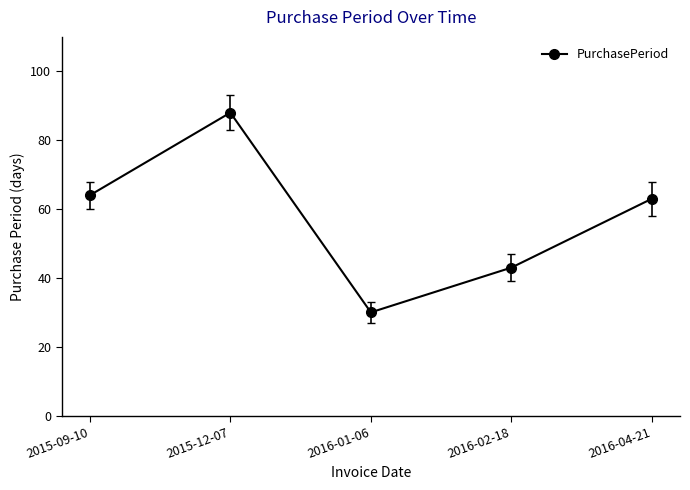

List the labels in order of value, largest first.

2015-12-07, 2015-09-10, 2016-04-21, 2016-02-18, 2016-01-06